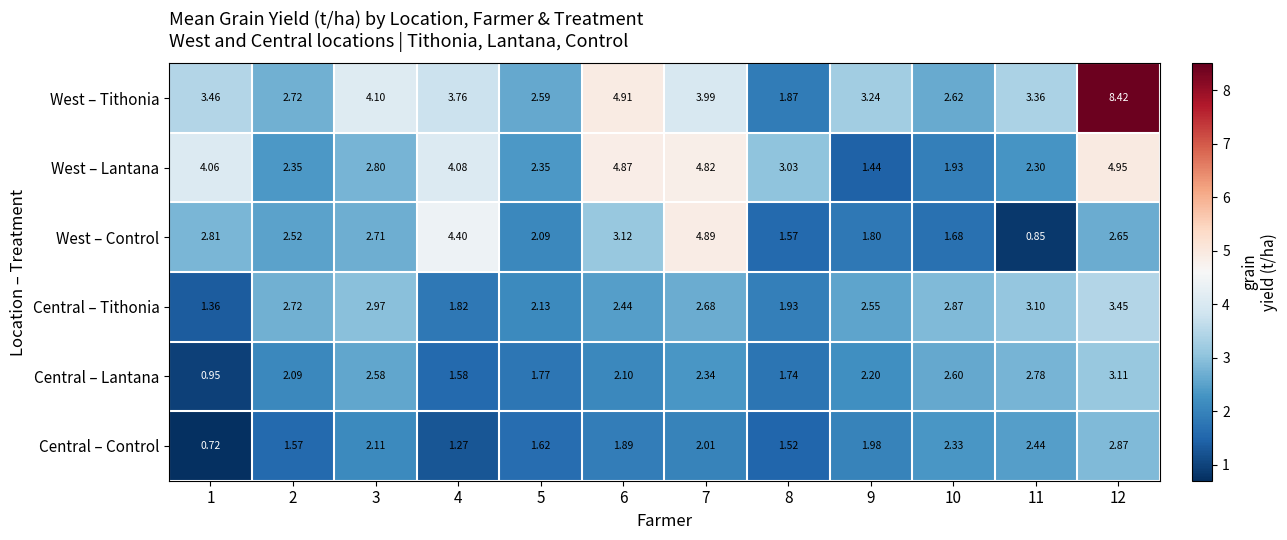

How many data points in Central – Control are less than 1?

1